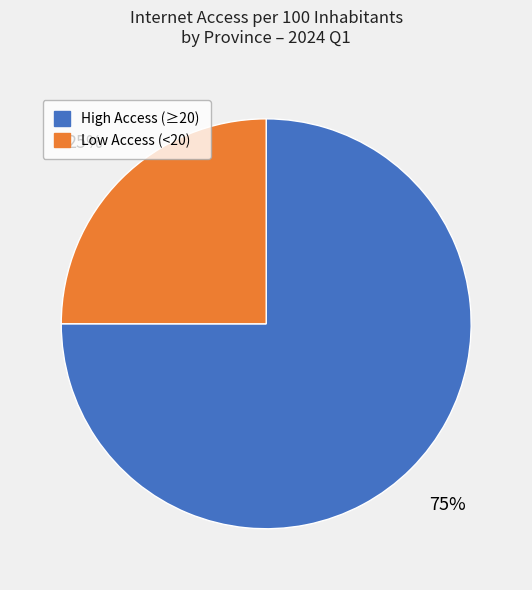

Is there a majority slice in this chart?

Yes